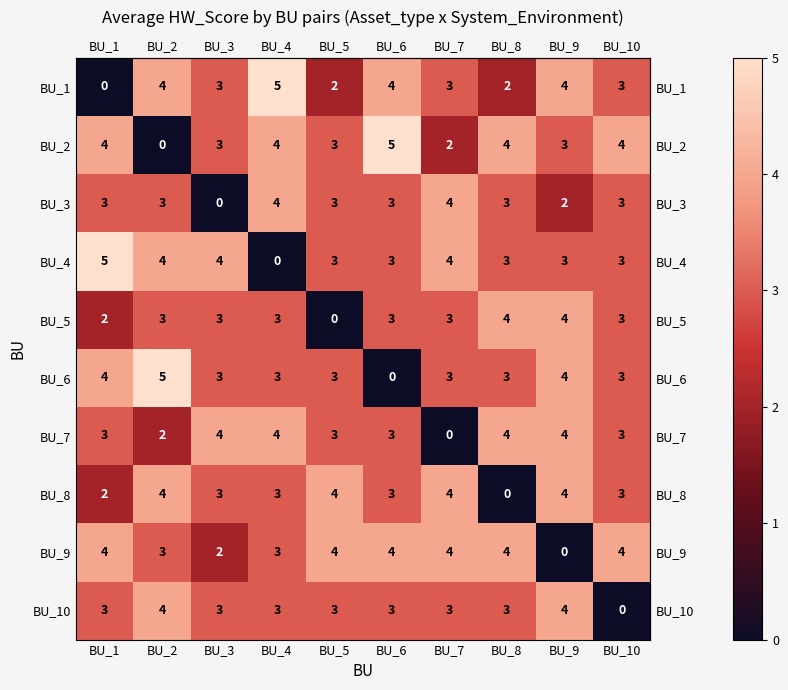

What is the difference between the highest and lowest values at BU_4?

5